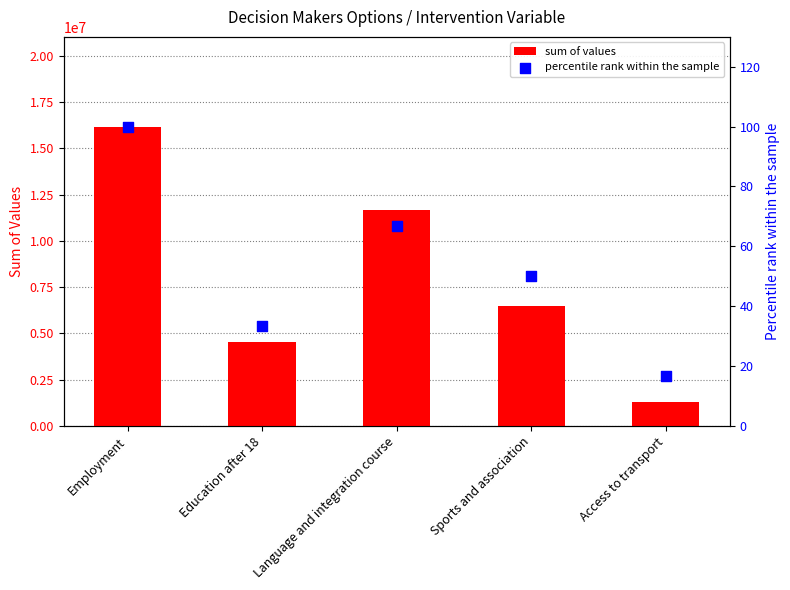

Which series contains the lowest Y value?

percentile rank within the sample